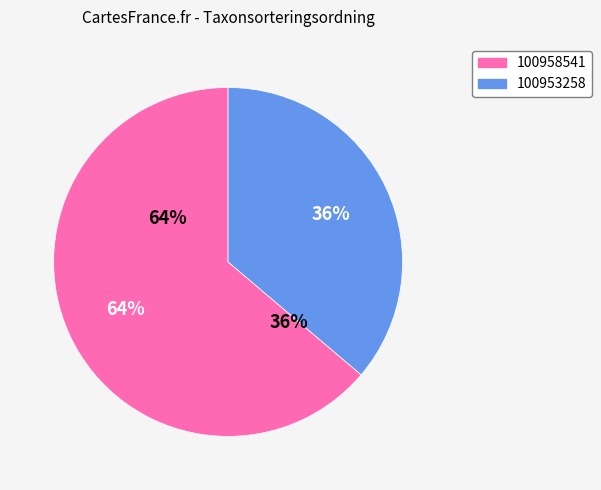

Which category has the smallest portion of the pie?

100953258